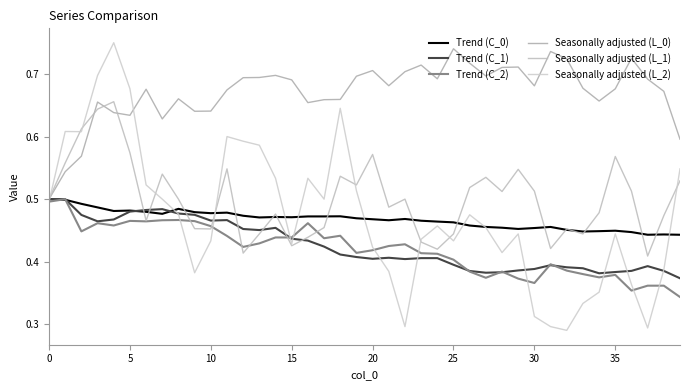

Which series has the largest total across all categories?

Seasonally adjusted (L_0)